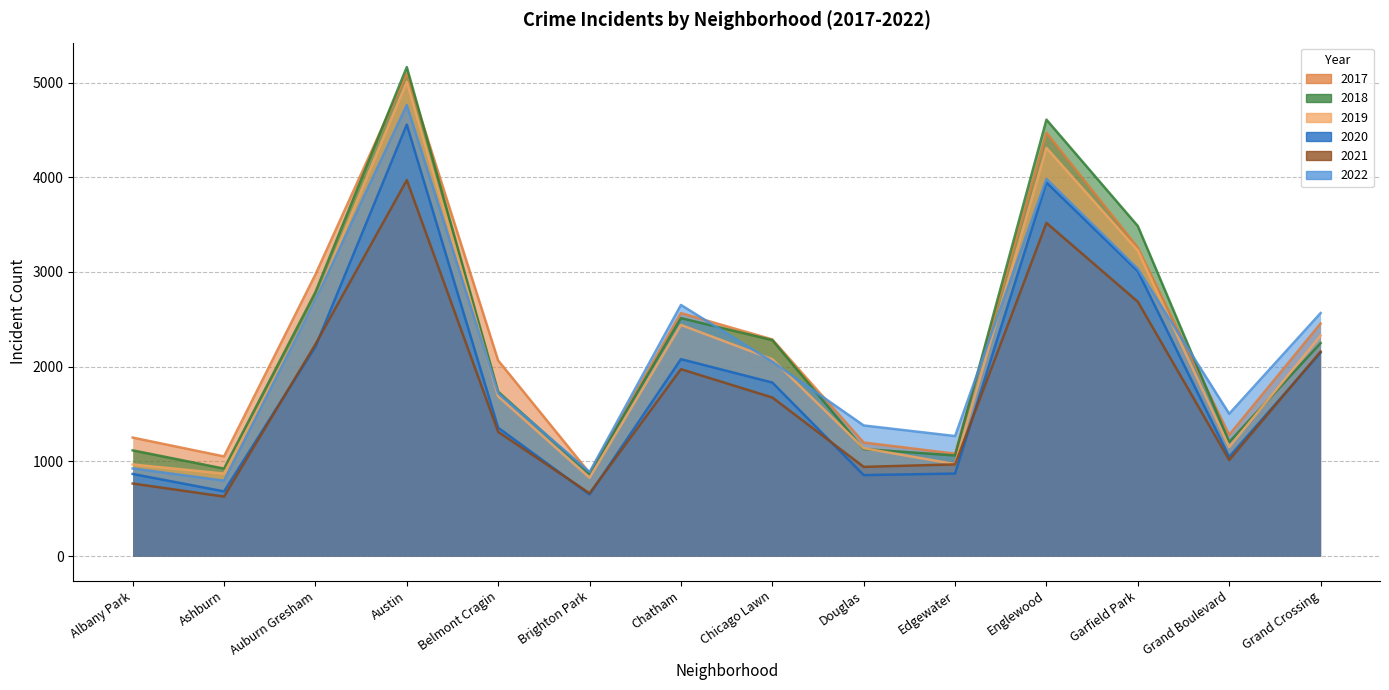

What value does the 2017 series have at Grand Crossing, to the nearest 50?

2450